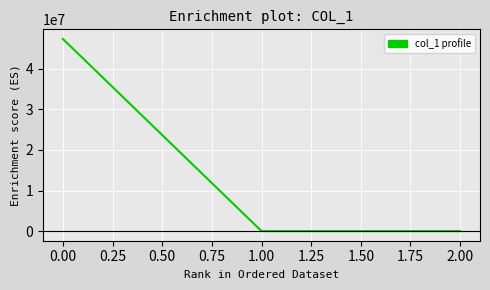

What value does the data have at 0.00?

47357287.8